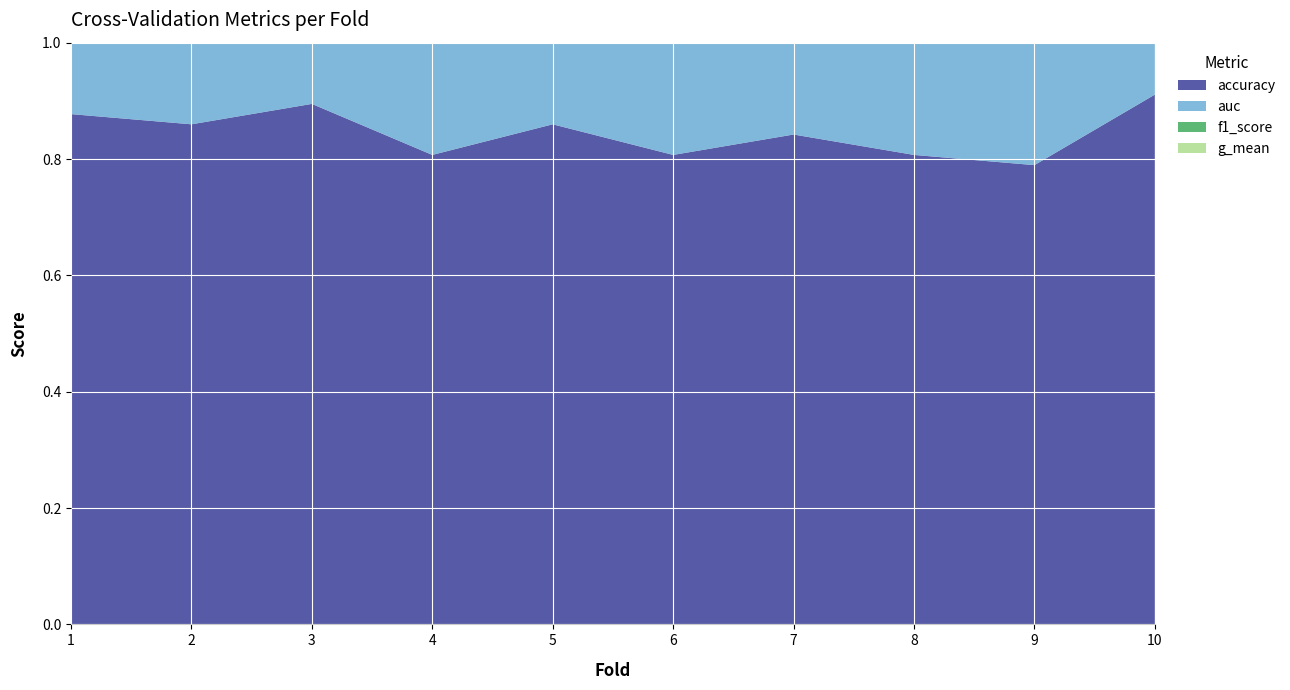

Reading left to right, transcribe all the data shown in this chart.

accuracy: 1=0.9	2=0.9	3=0.9	4=0.8	5=0.9	6=0.8	7=0.8	8=0.8	9=0.8	10=0.9
auc: 1=0.9	2=0.9	3=0.9	4=0.8	5=0.8	6=0.8	7=0.8	8=0.8	9=0.8	10=0.9
f1_score: 1=0.9	2=0.9	3=0.9	4=0.8	5=0.9	6=0.8	7=0.9	8=0.8	9=0.8	10=0.9
g_mean: 1=0.9	2=0.9	3=0.9	4=0.8	5=0.8	6=0.8	7=0.8	8=0.8	9=0.8	10=0.9